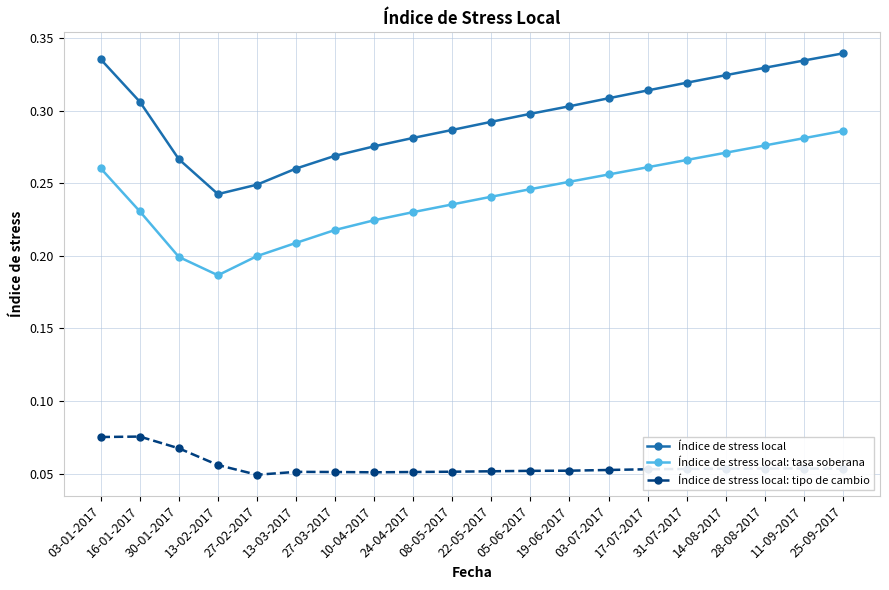

True or false: Índice de stress local: tasa soberana and Índice de stress local cross at least once.

False